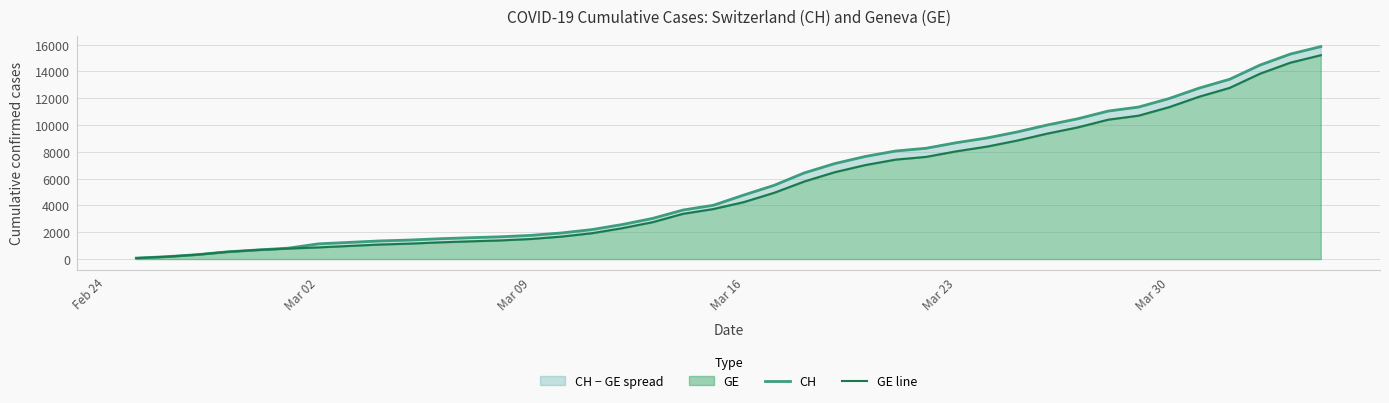

Reading right to left, extract all data points from this chart.

CH: 15850	15294	14473	13413	12758	11971	11340	11041	10467	10005	9481	9030	8681	8265	8061	7654	7125	6434	5501	4775	4014	3658	3033	2577	2199	1949	1770	1664	1595	1519	1420	1353	1245	1137	814	682	540	329	178	73
GE line: 15208	14652	13831	12771	12116	11329	10698	10399	9825	9363	8839	8388	8039	7623	7419	7012	6483	5792	4944	4248	3733	3377	2752	2306	1928	1678	1499	1393	1324	1248	1152	1085	979	872	784	682	540	329	178	73